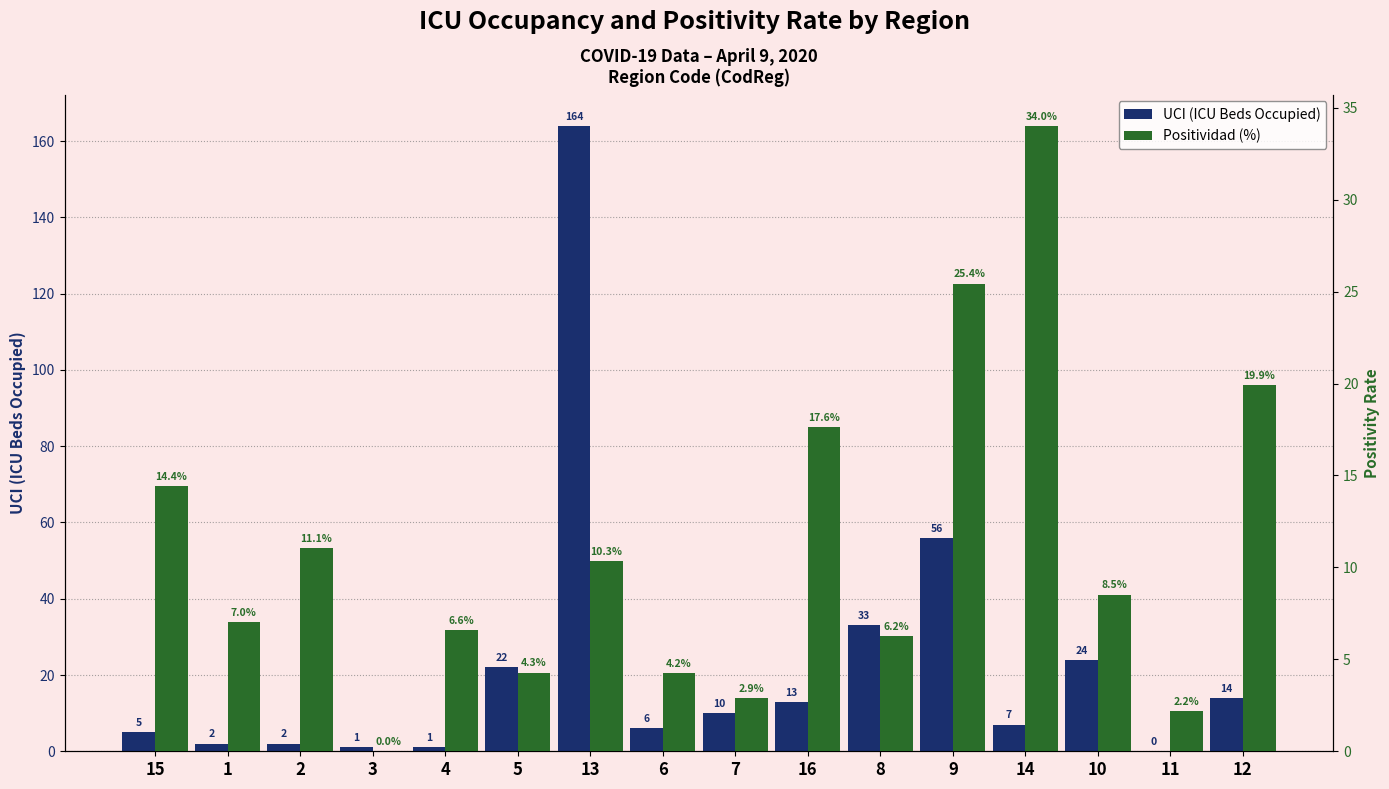

List the series in order of their peak value, lowest first.

Positividad (%), UCI (ICU Beds Occupied)